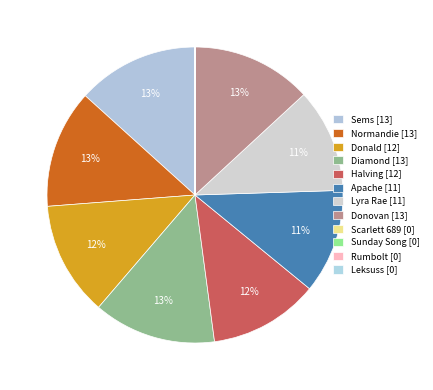

To the nearest percent, what is the combined percentage of Apache and Halving?

23%